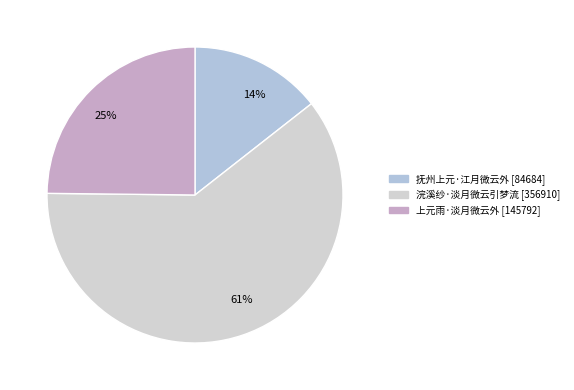

To the nearest percent, what is the difference between the 61% and 25% slice percentages?

36%